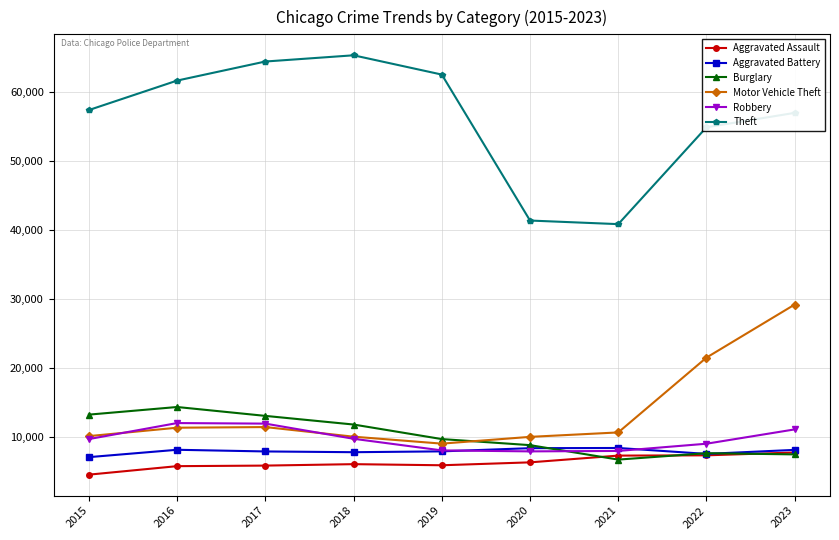

What is the highest value of the Robbery series?

11960